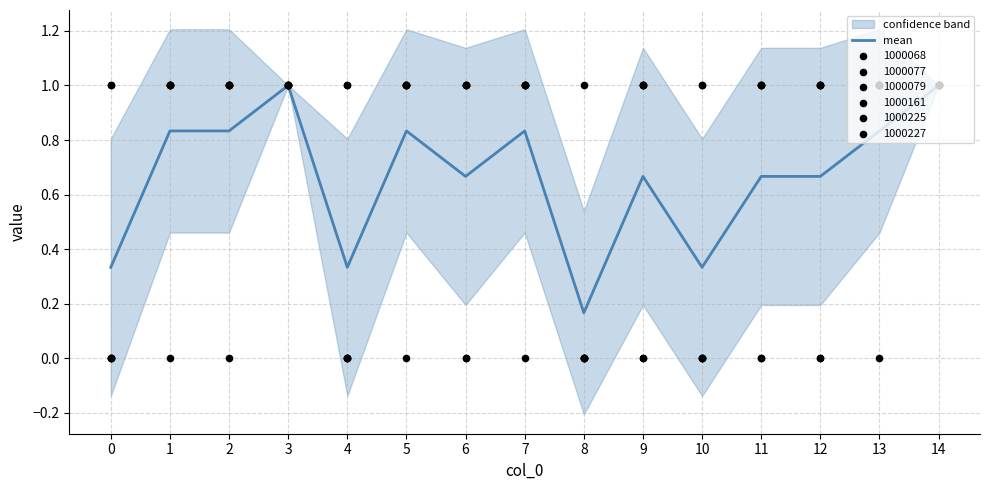

Between 7 and 10, which is larger?

7